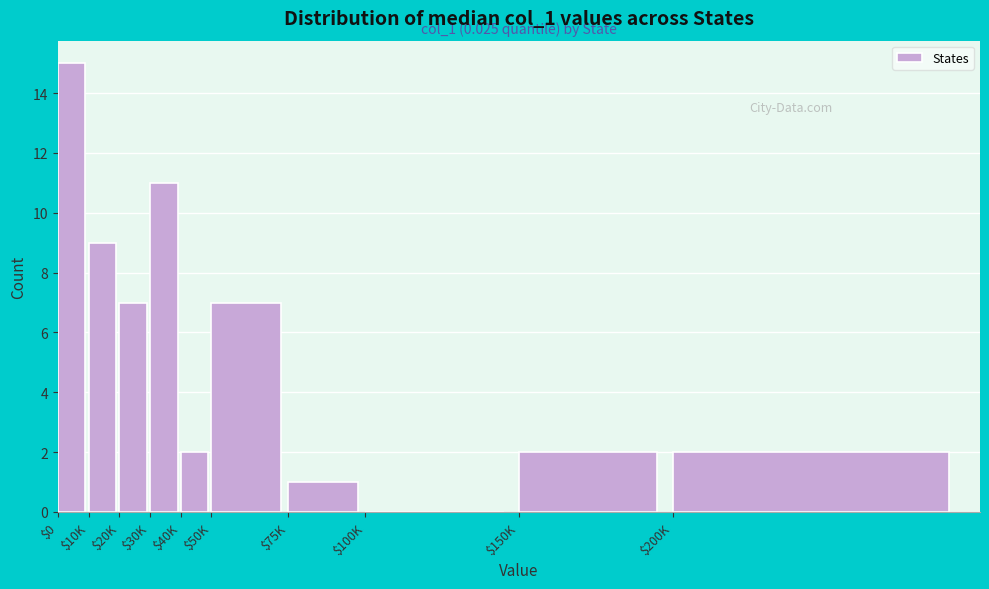

Which label corresponds to the largest value in the chart?

$0